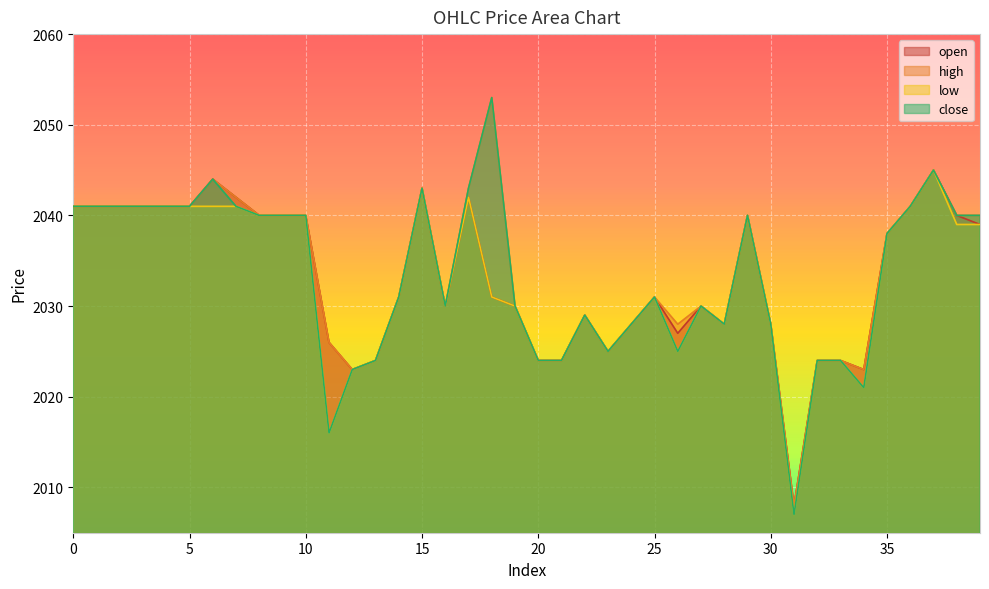

What is the sum of all low values?

81308